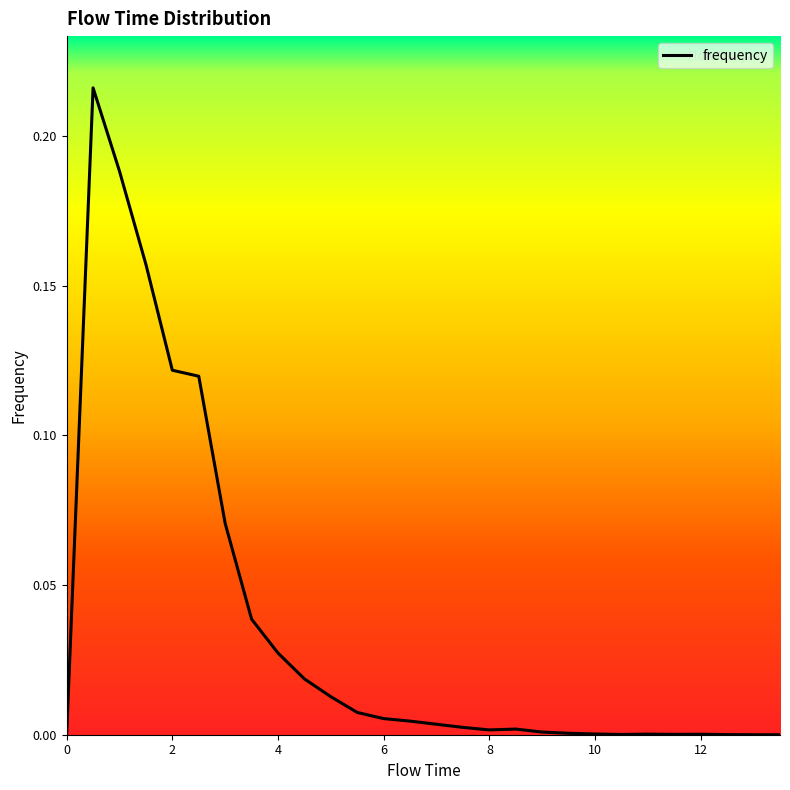

The chart shows a value of 0.0 at 0. True or false?

True